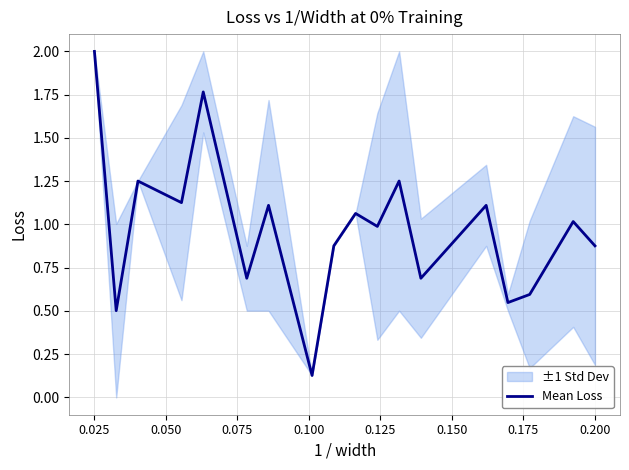

What position from the left is 0.150?

6